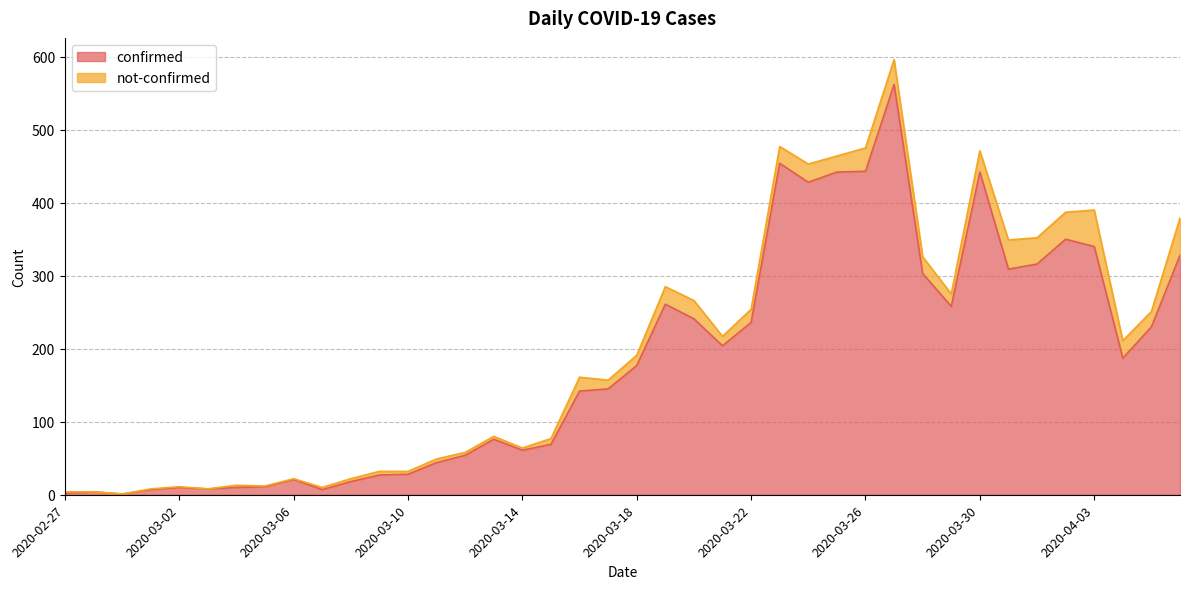

What is the label of the 21st point from the right?

2020-03-17